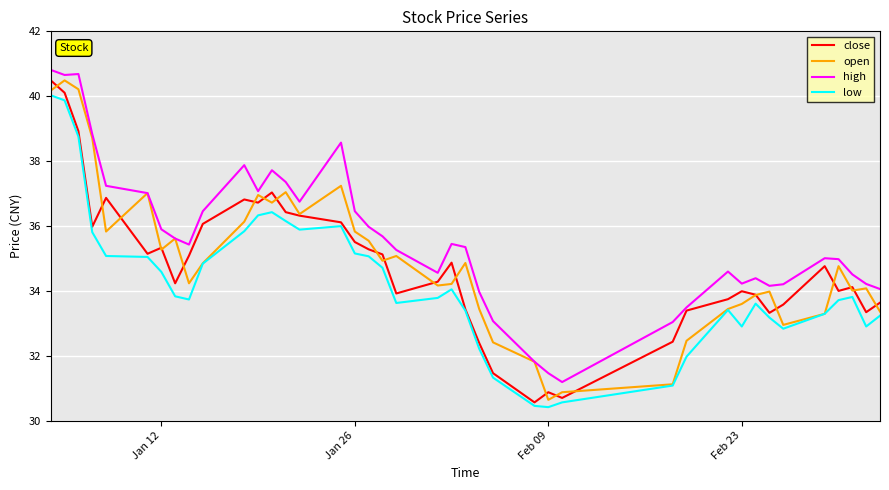

Which series has the largest total across all categories?

high